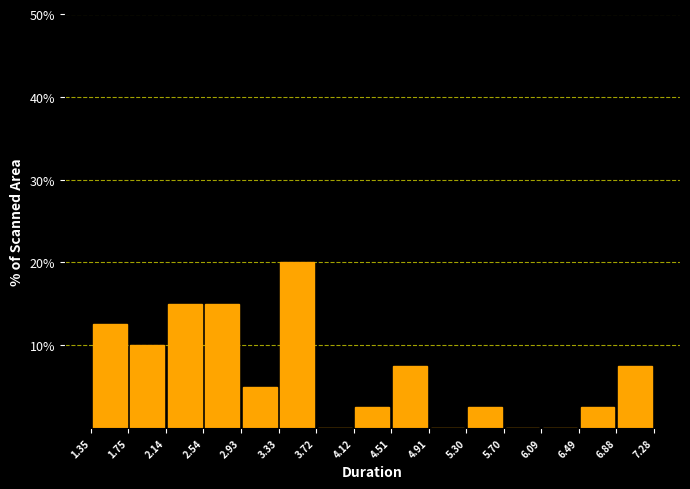

Over which range of the x-axis is the bar tallest?

3.33 to 3.72